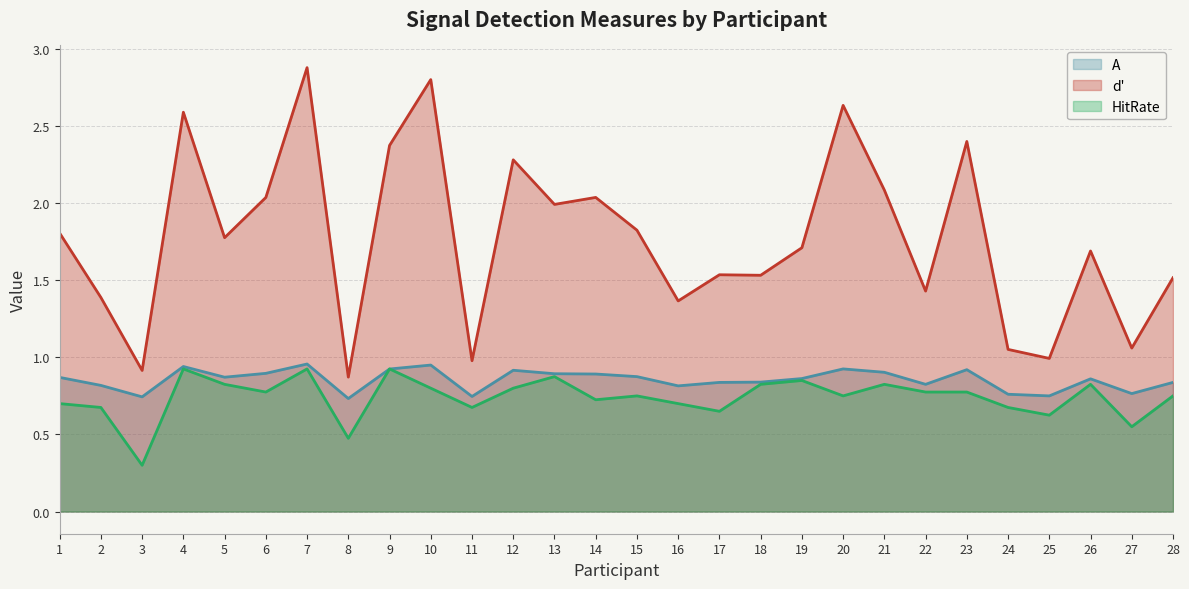

What is the value of the d' point at the 7th from the left?

2.9